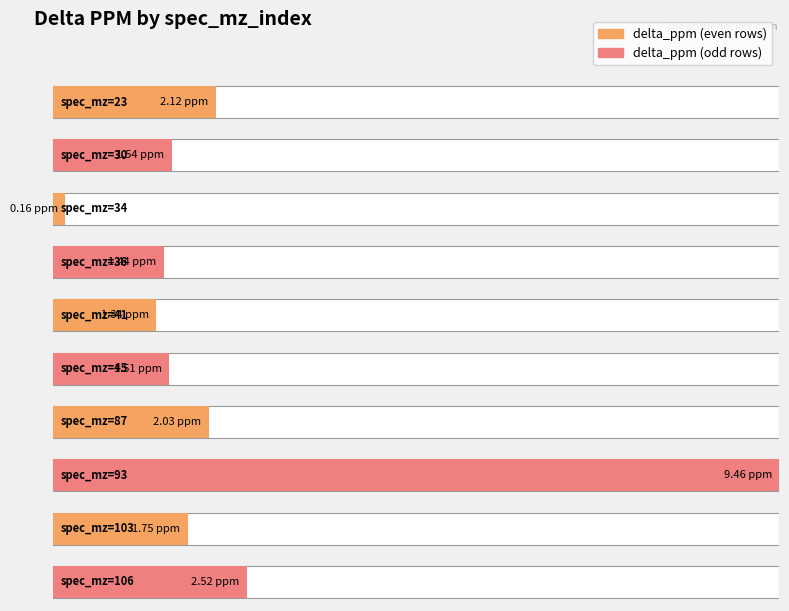

At which label is the value closest to 4?

106